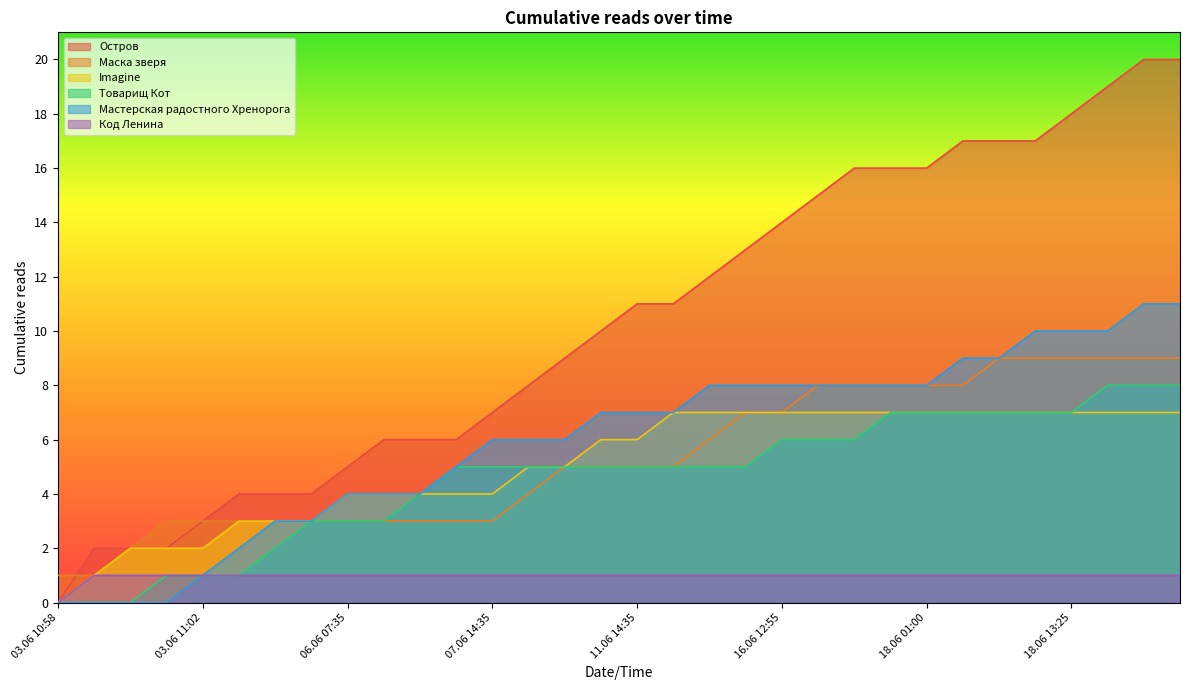

What is the value of the Маска зверя point at the 10th from the left?

3